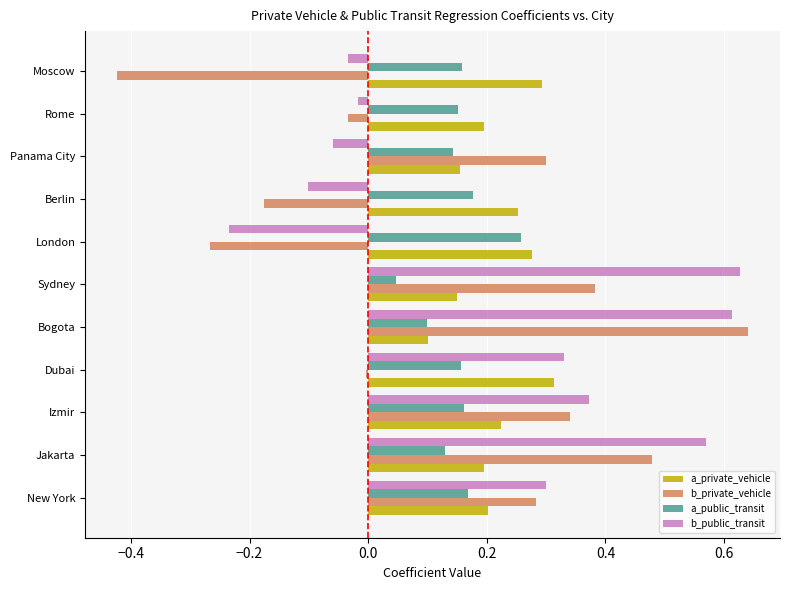

Which series has the widest spread of values?

b_private_vehicle